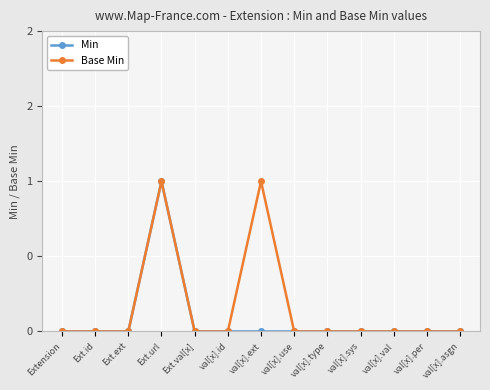

What is the label of the 7th point from the right?

val[x].ext